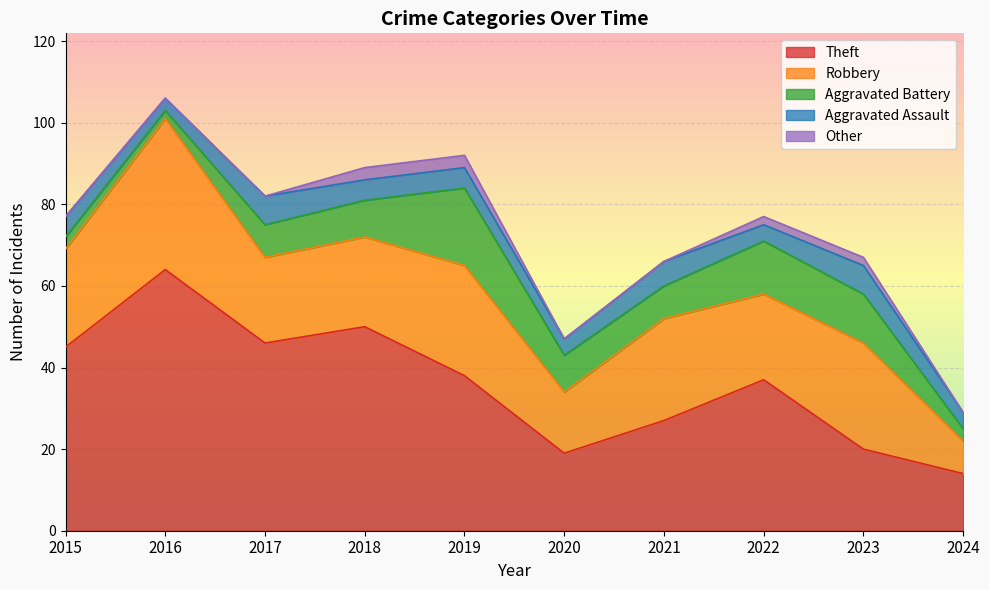

At which category does Robbery reach its first local valley?

2017